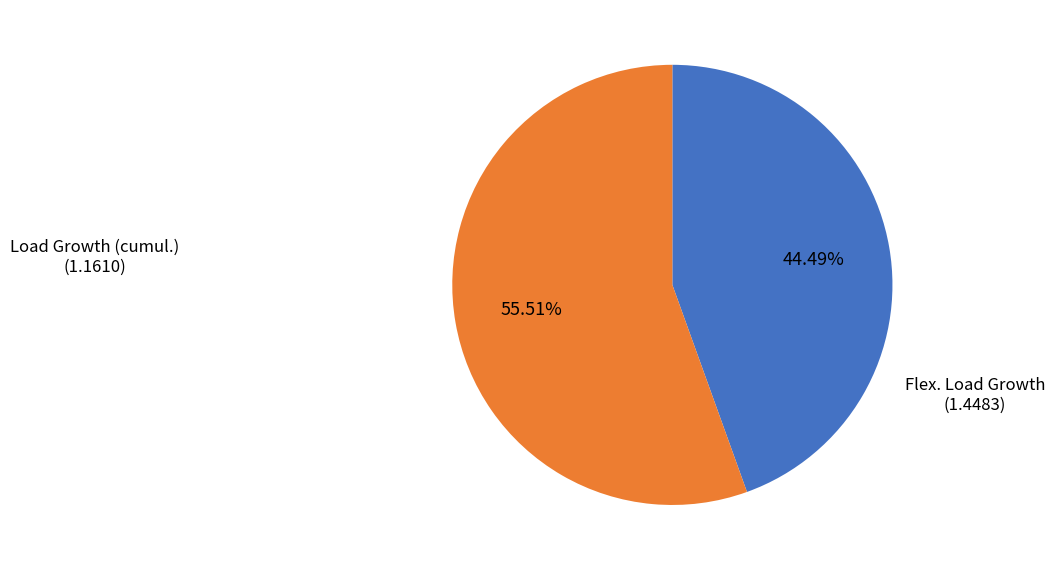

How many segments does this pie chart have?

2